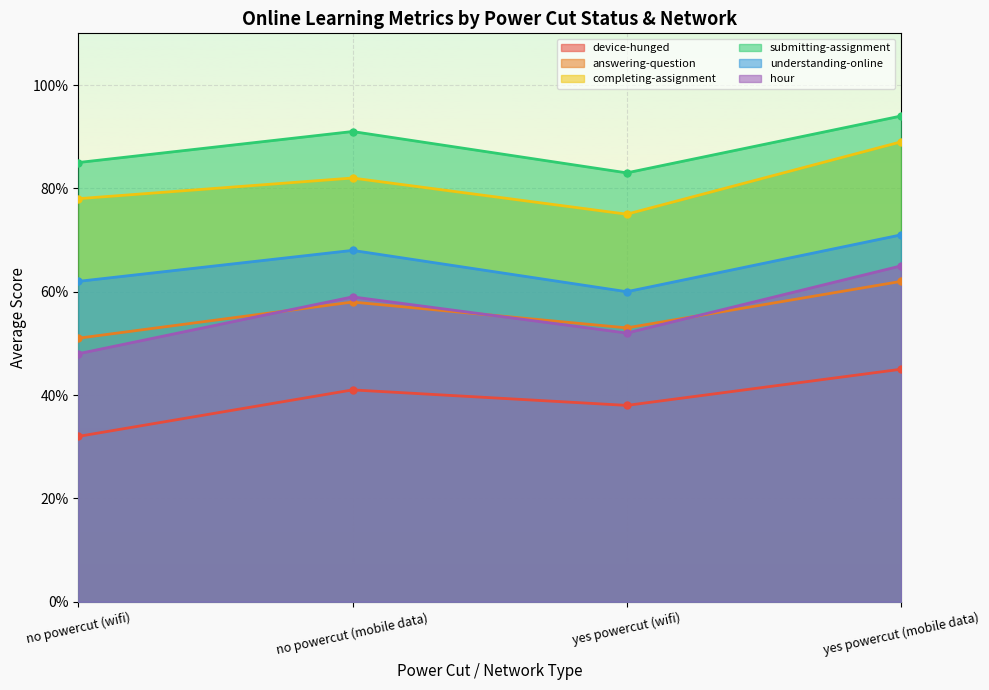

What is the label of the 2nd point from the right?

yes powercut (wifi)